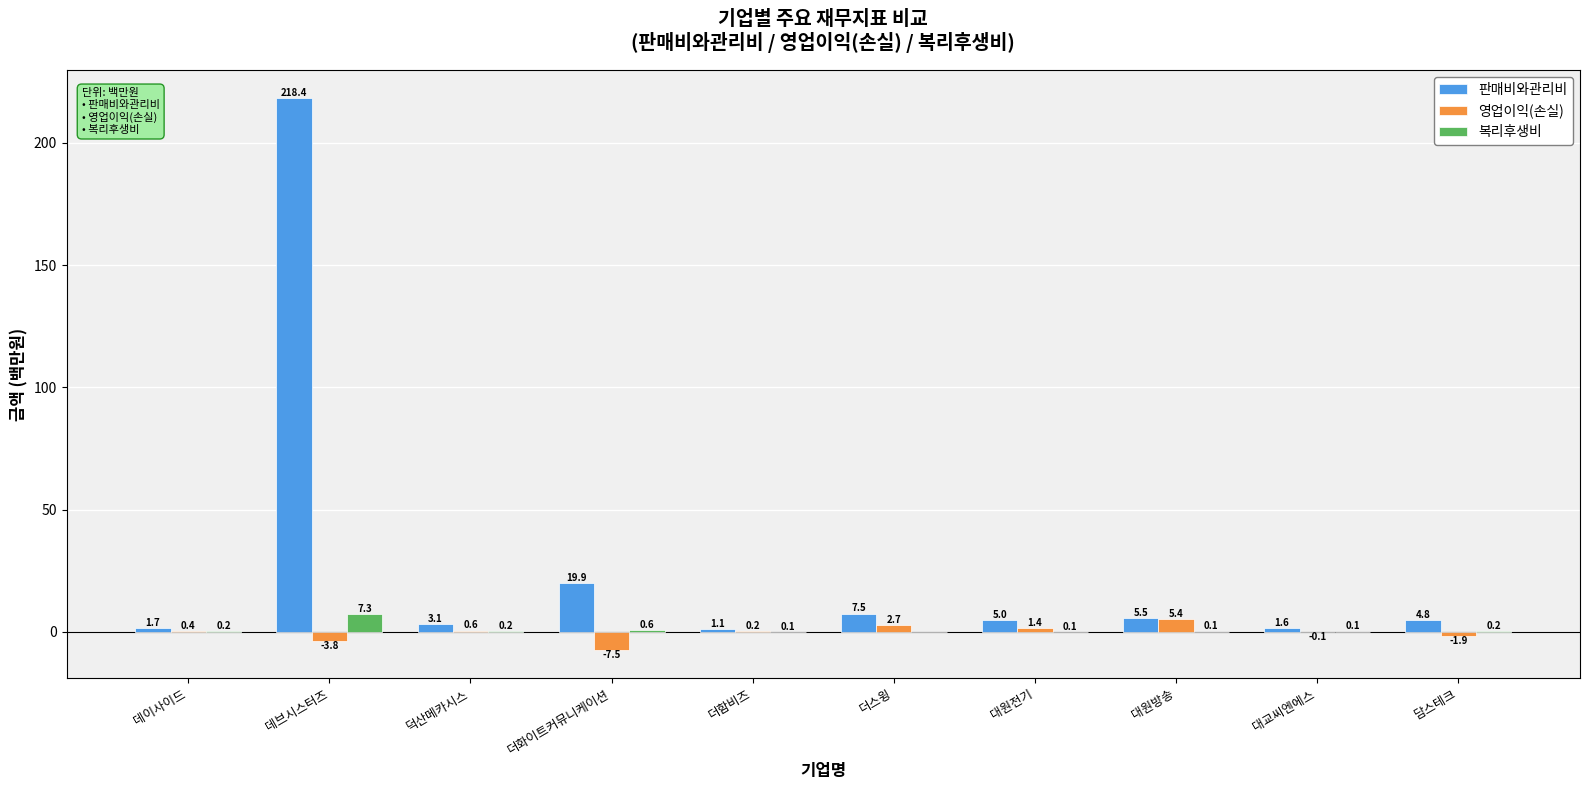

How many values in 복리후생비 are above zero?

9